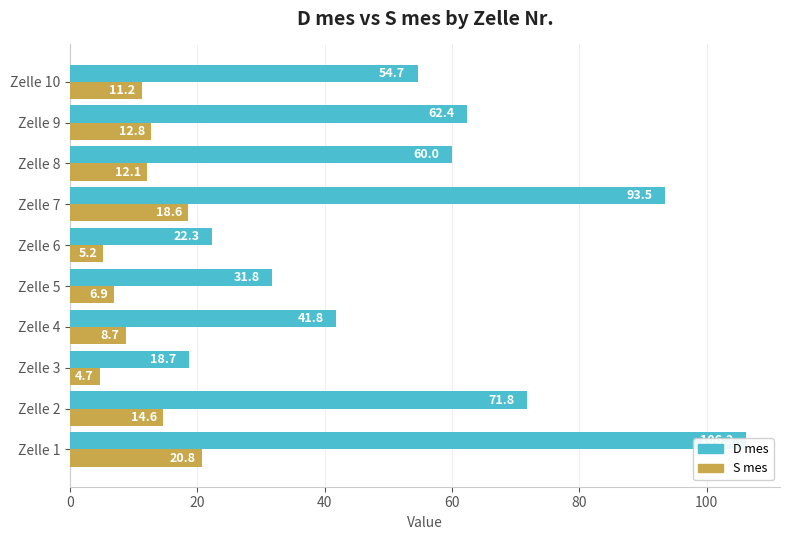

True or false: S mes has a value of 13.6 at Zelle 4.

False